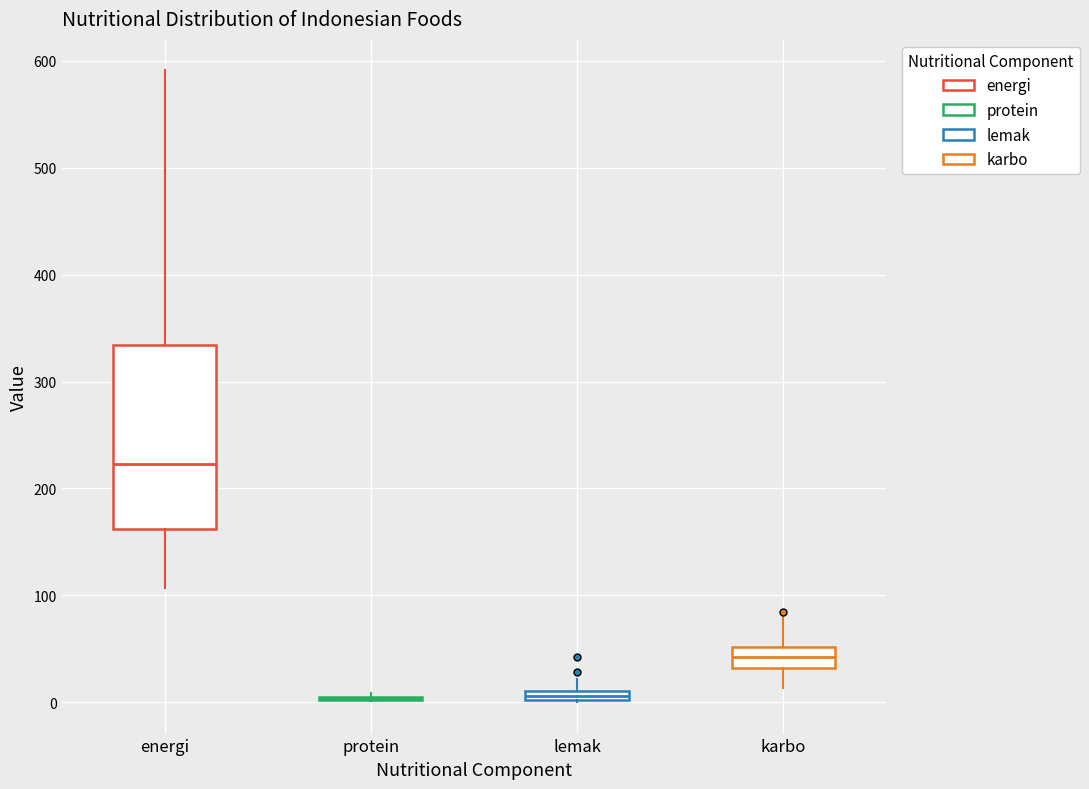

Comparing the boxes themselves (not the whiskers), which one is the tallest?

energi